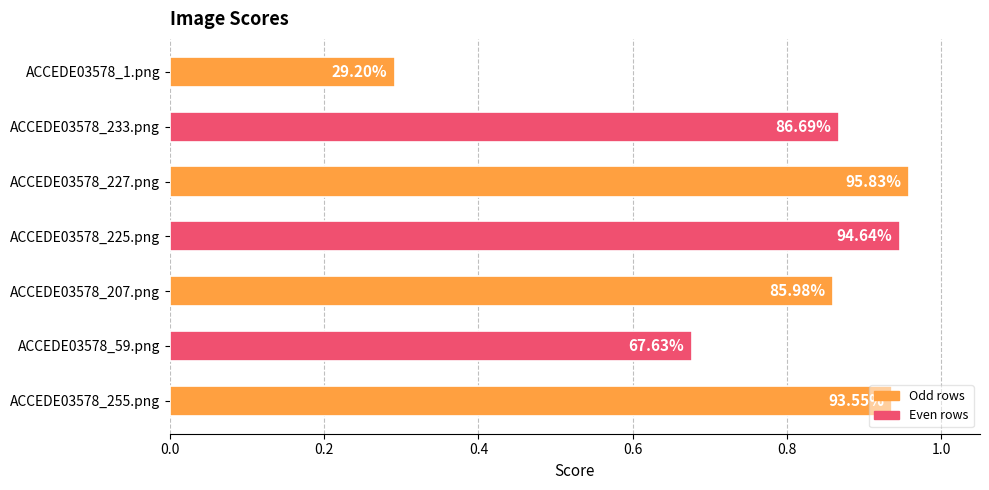

How many bars are there in total?

7